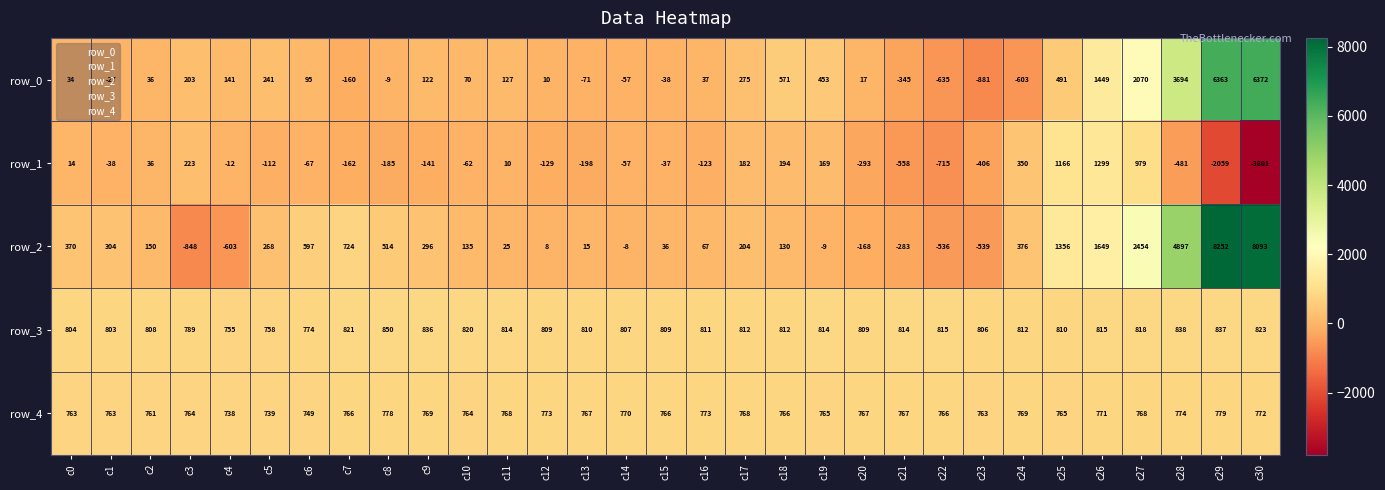

Where does the row_3 series first go above 812?

c7